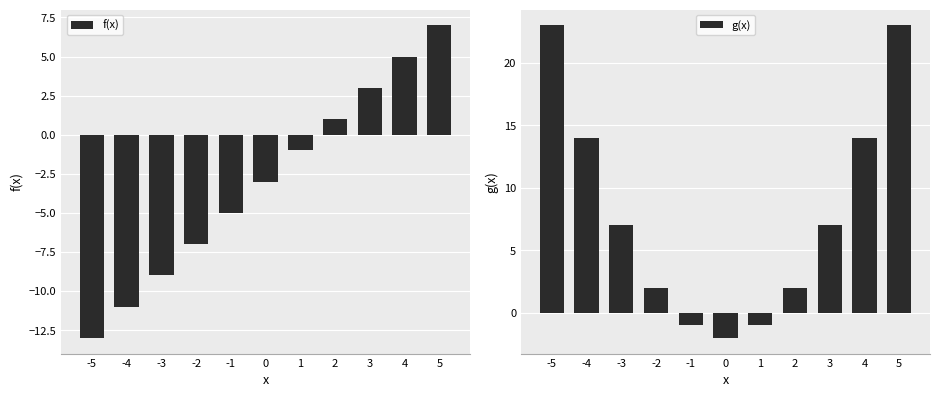

What is the highest value of the g(x) series?

23